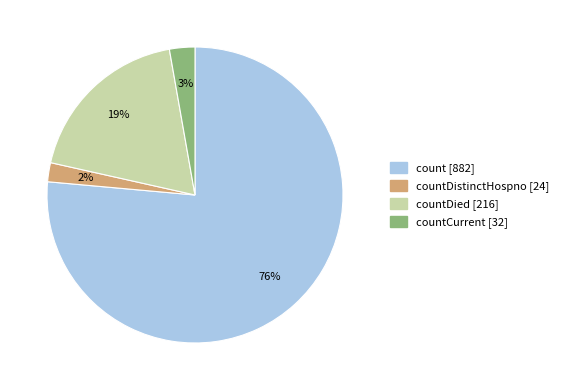

How many slices are in this pie chart?

4